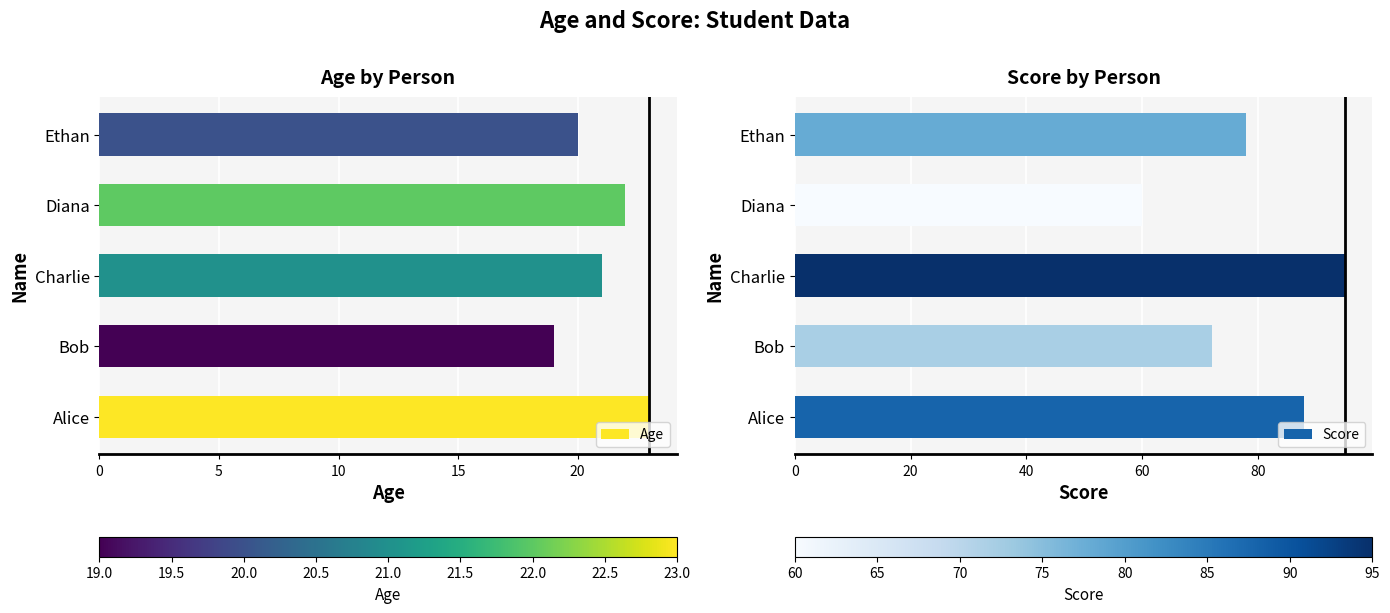

The value of Score at Diana is 60. True or false?

True